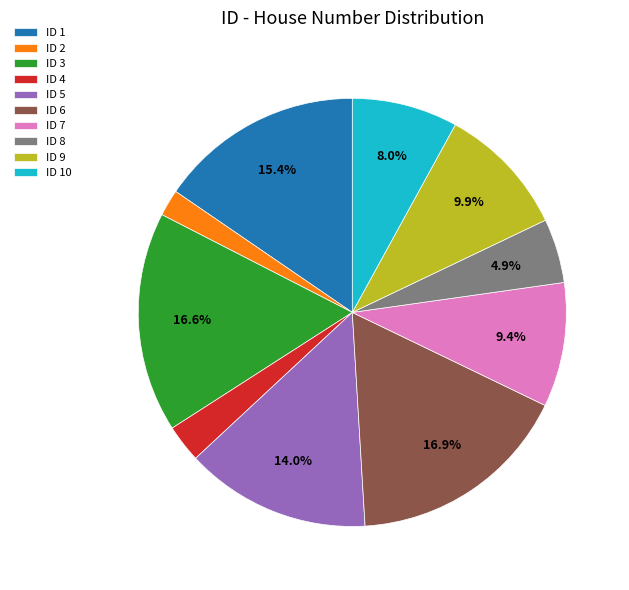

Between ID 2 and ID 7, which is larger?

ID 7